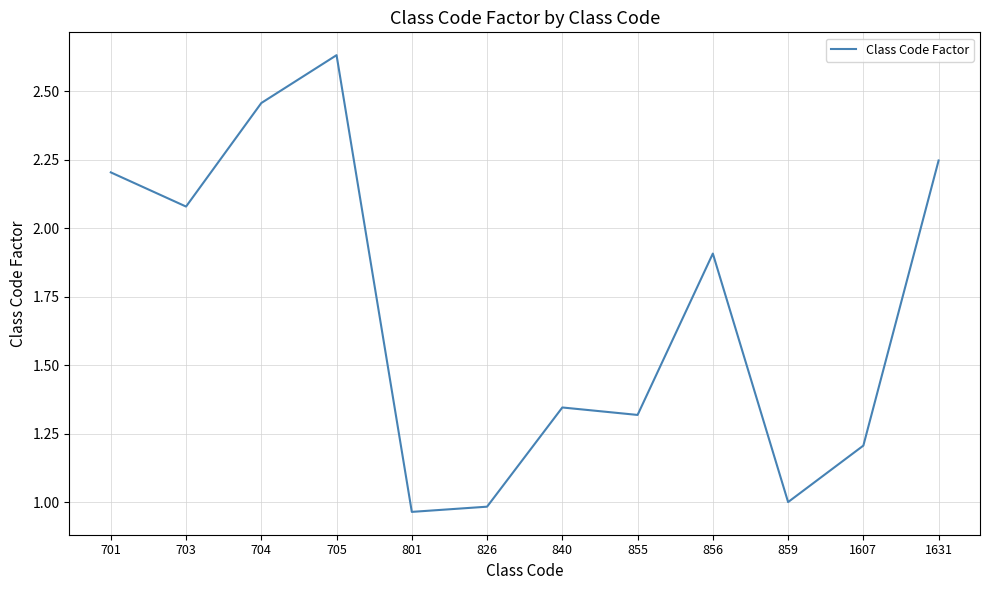

Approximately how many times larger is the value at 855 compared to 1631?

0.6